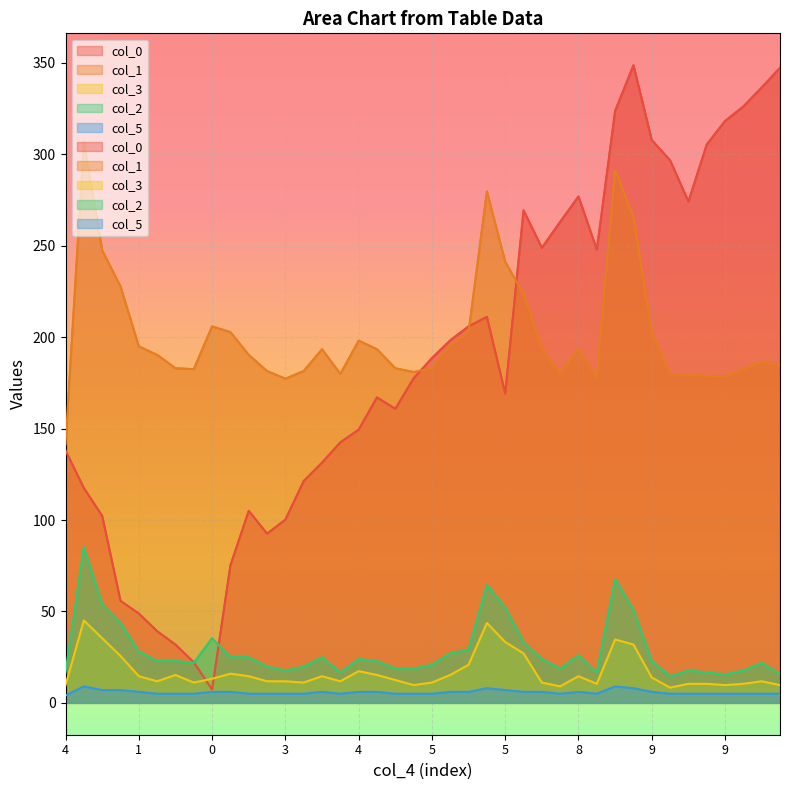

What is the difference between the maximum and minimum values in the col_1 series?

165.4